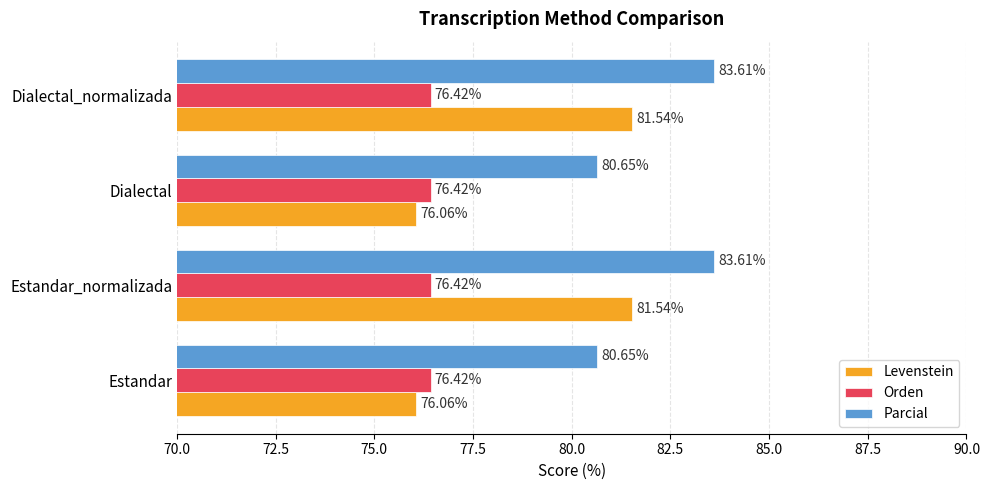

What is the sum of the Parcial values at Dialectal and Estandar_normalizada?

164.3